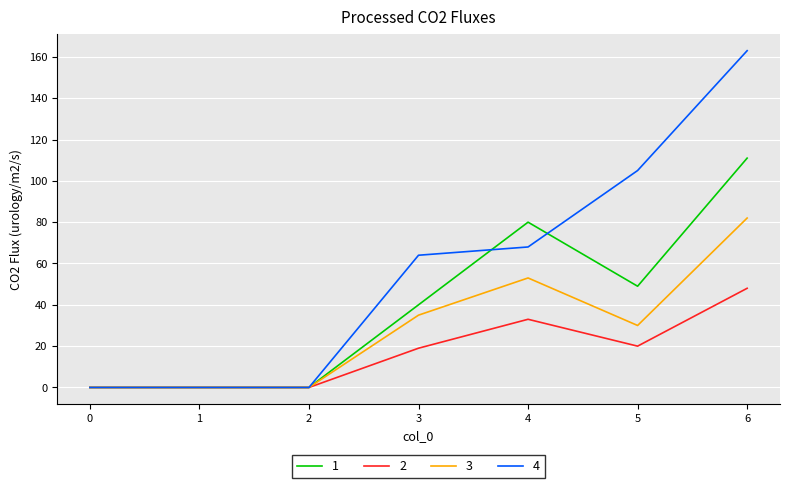

Which category has the highest value across all series?

6